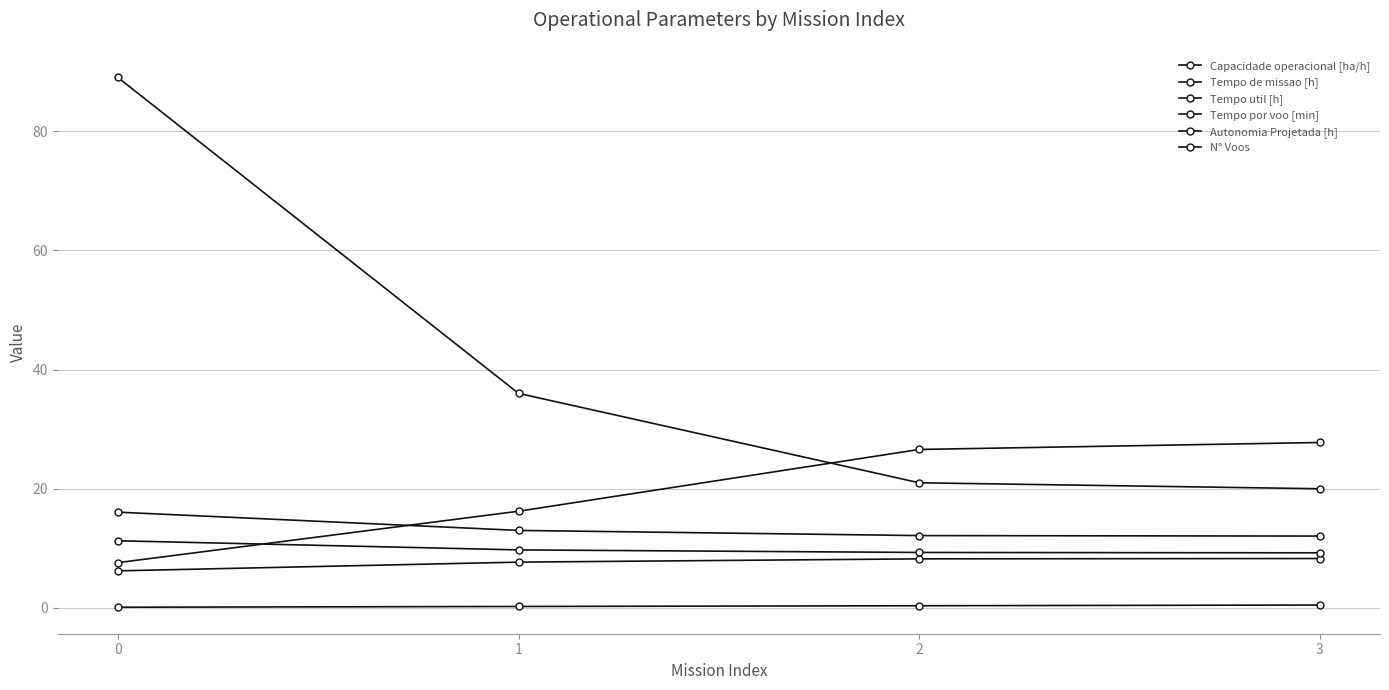

True or false: Tempo util [h] and N° Voos cross at least once.

False